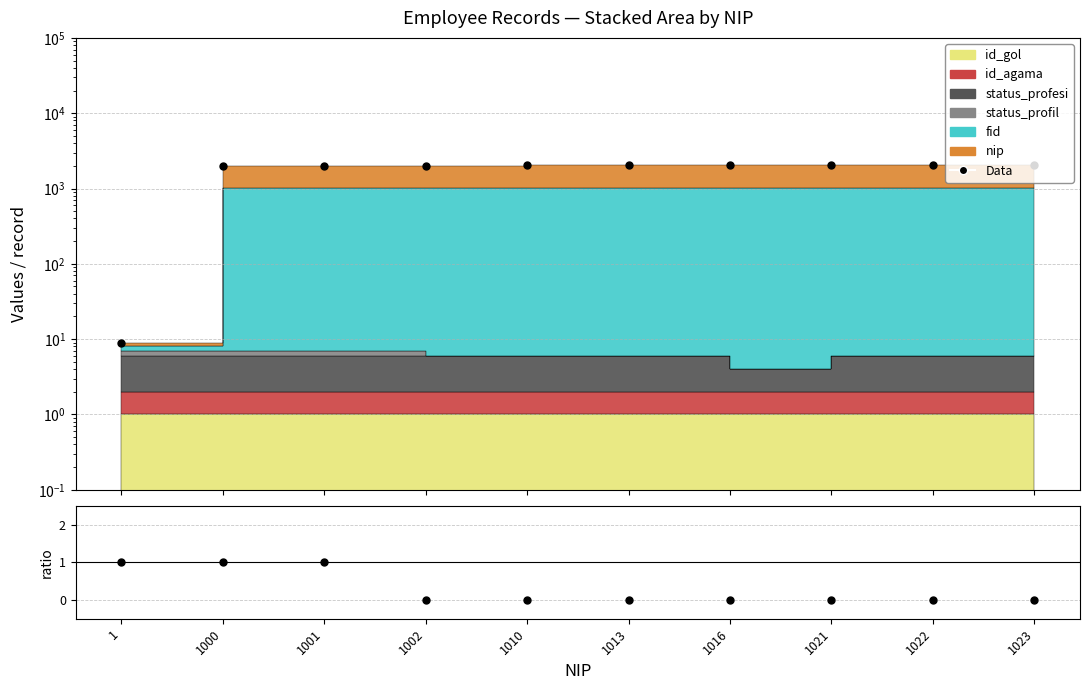

Which series contains the highest Y value?

Data